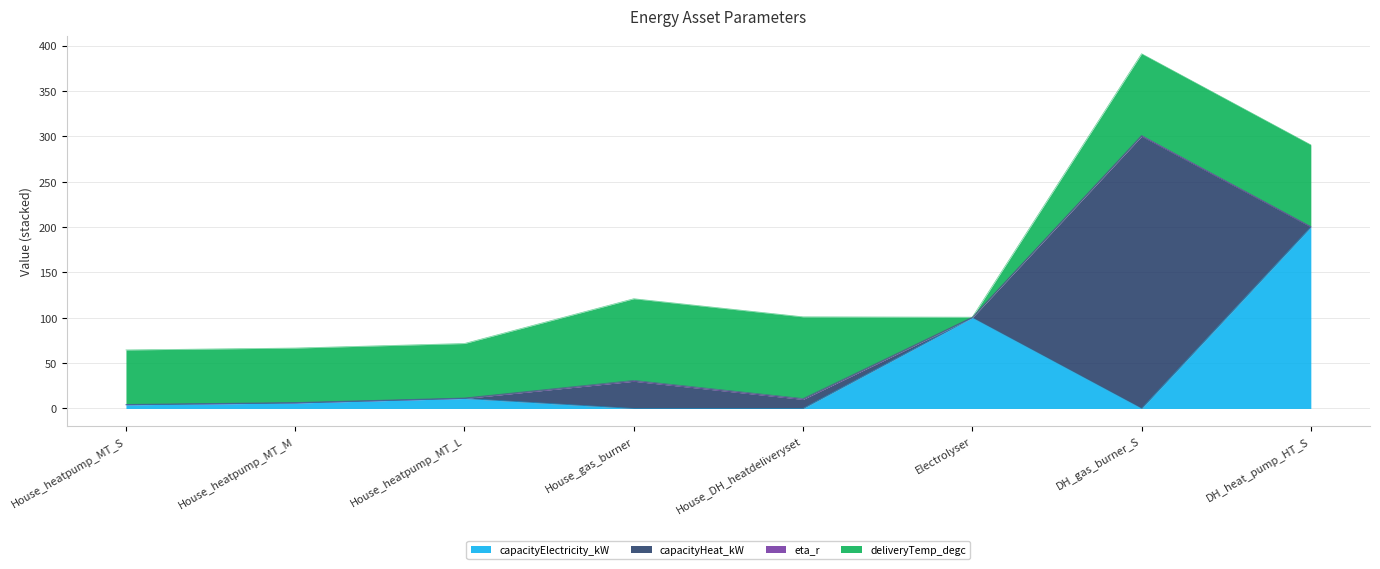

How many lines are shown in the chart?

4